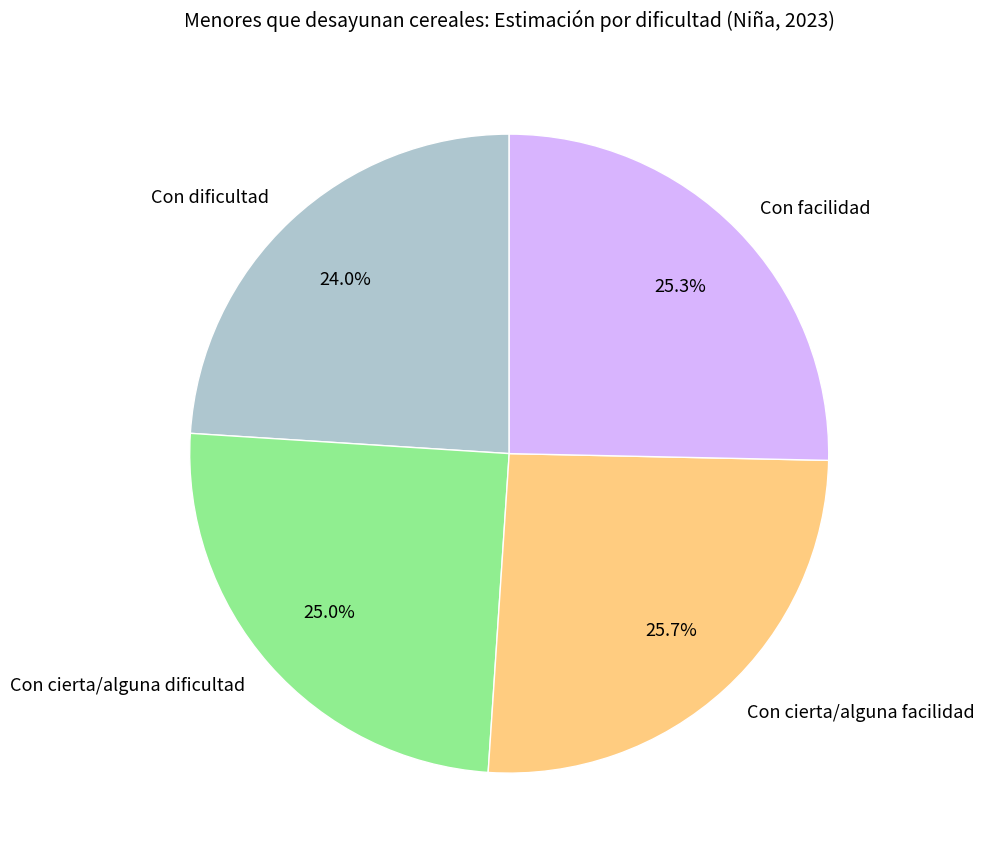

Is there any slice that represents more than half of the pie?

No